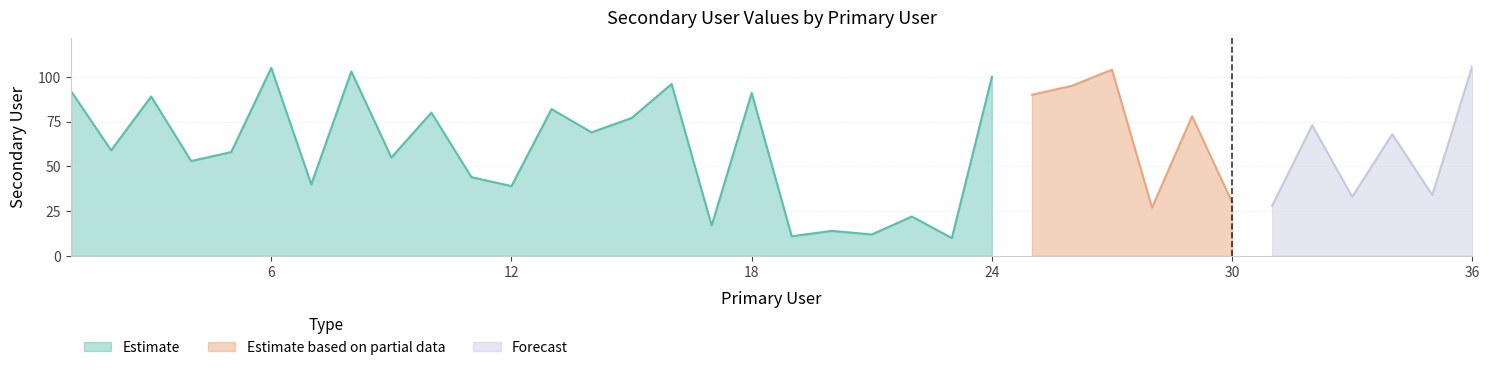

Reading right to left, extract all data points from this chart.

36=106	35=34	34=68	33=33	32=73	31=28	30=30	29=78	28=27	27=104	26=95	25=90	24=100	23=10	22=22	21=12	20=14	19=11	18=91	17=17	16=96	15=77	14=69	13=82	12=39	11=44	10=80	9=55	8=103	7=40	6=105	5=58	4=53	3=89	2=59	1=92